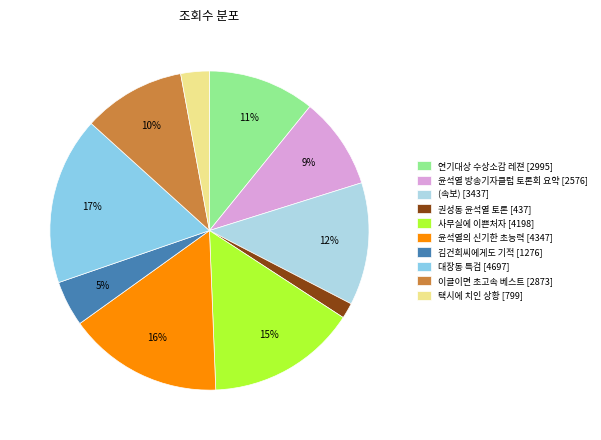

What is the smallest slice in the pie chart?

권성동 윤석열 토론 [437]